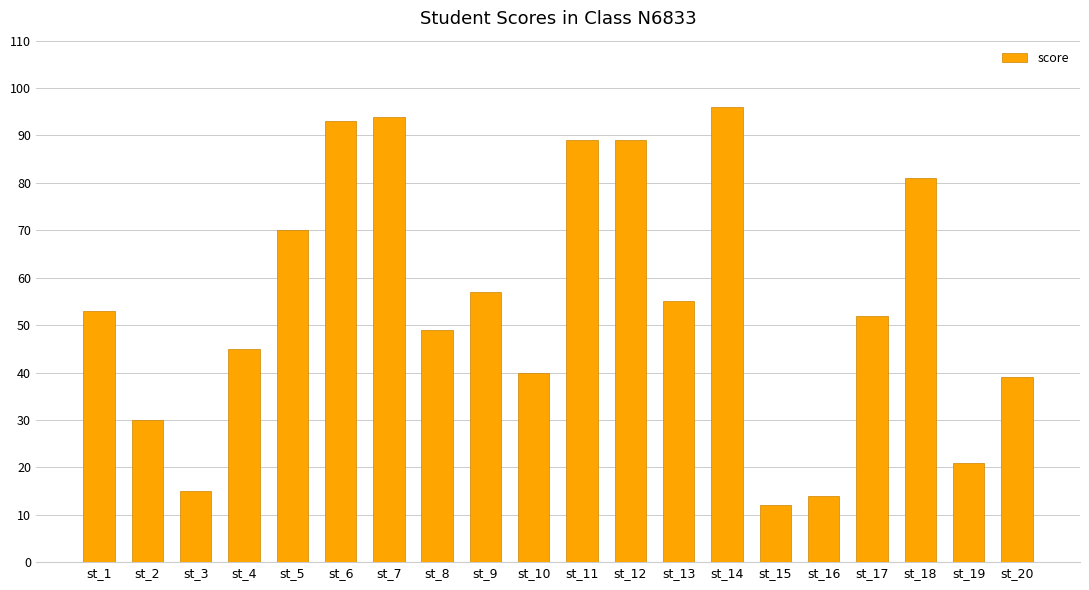

Reading right to left, list all the values displayed in this chart.

39	21	81	52	14	12	96	55	89	89	40	57	49	94	93	70	45	15	30	53